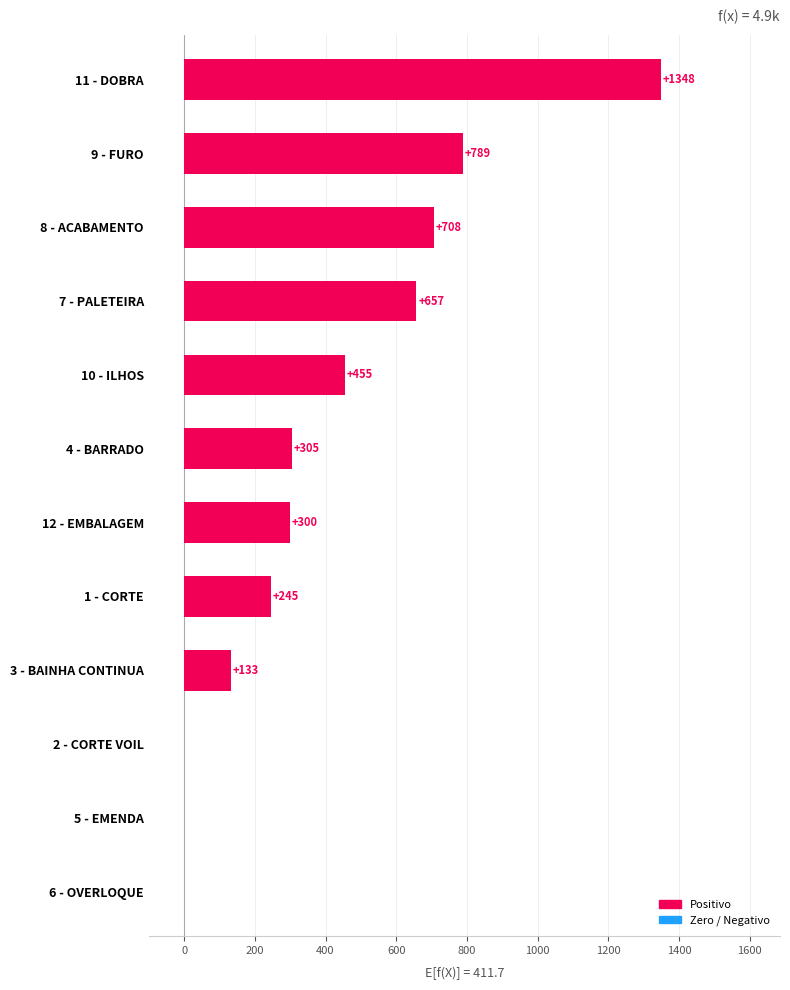

What is the approximate value at 10 - ILHOS?

455.3